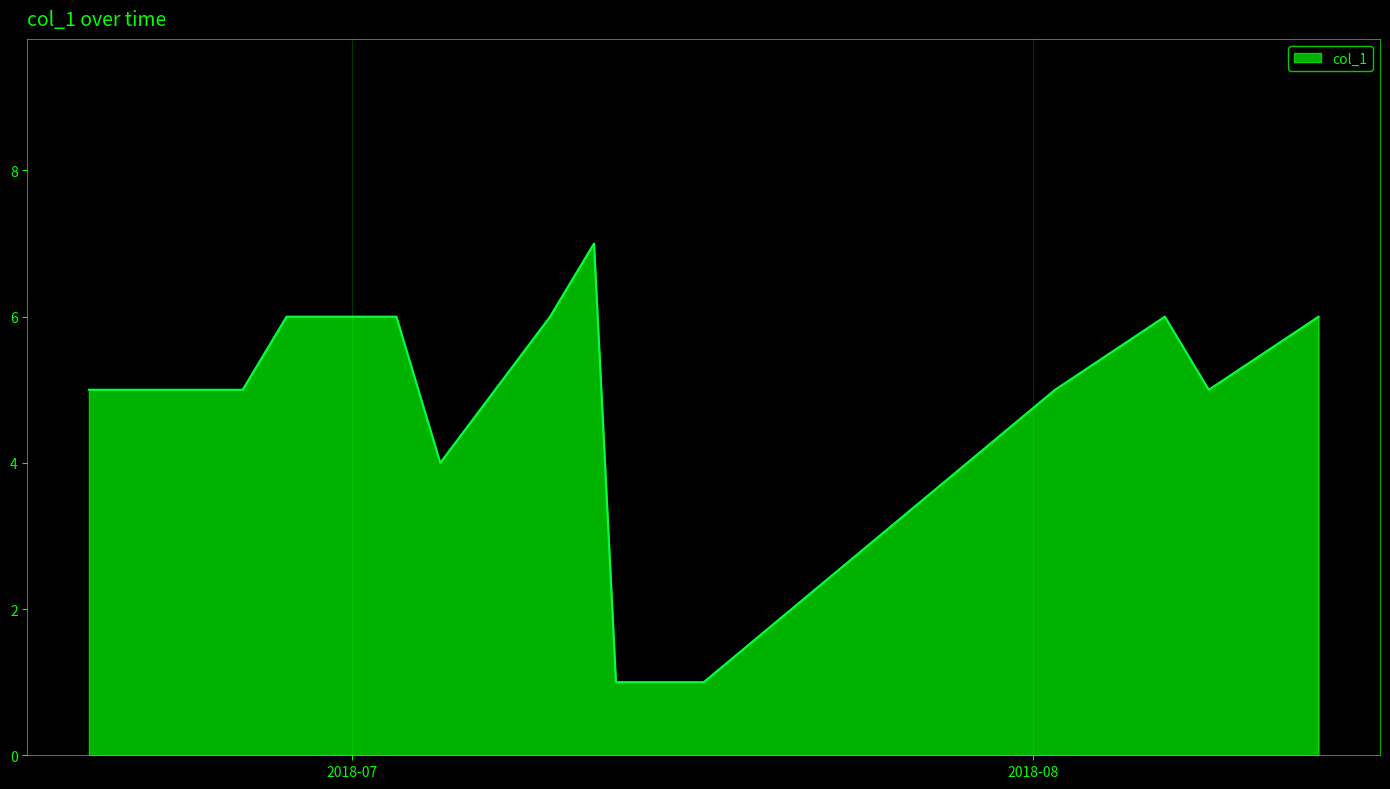

What is the difference between the maximum and minimum values?

6